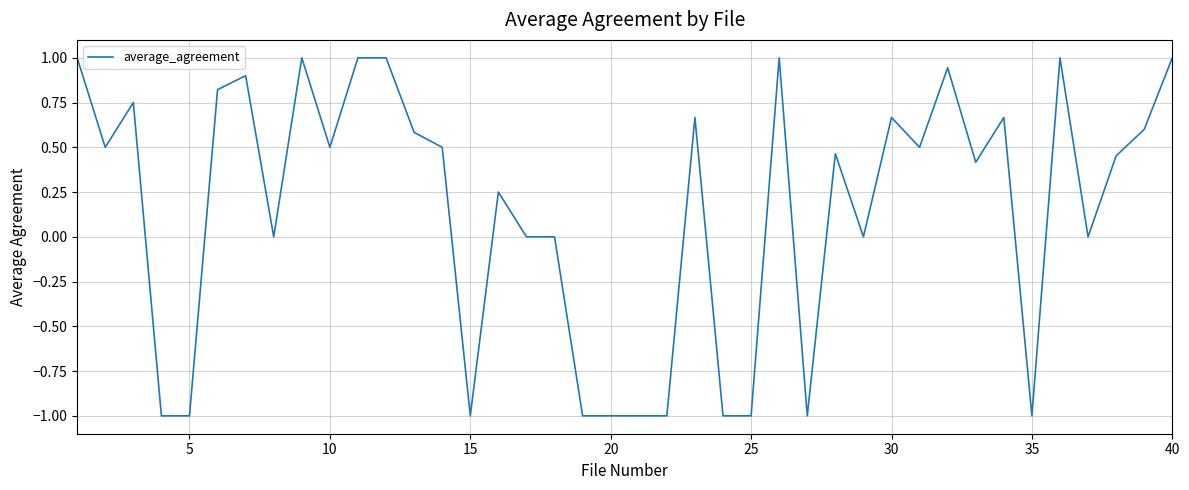

What is the difference between the maximum and minimum values?

2.0